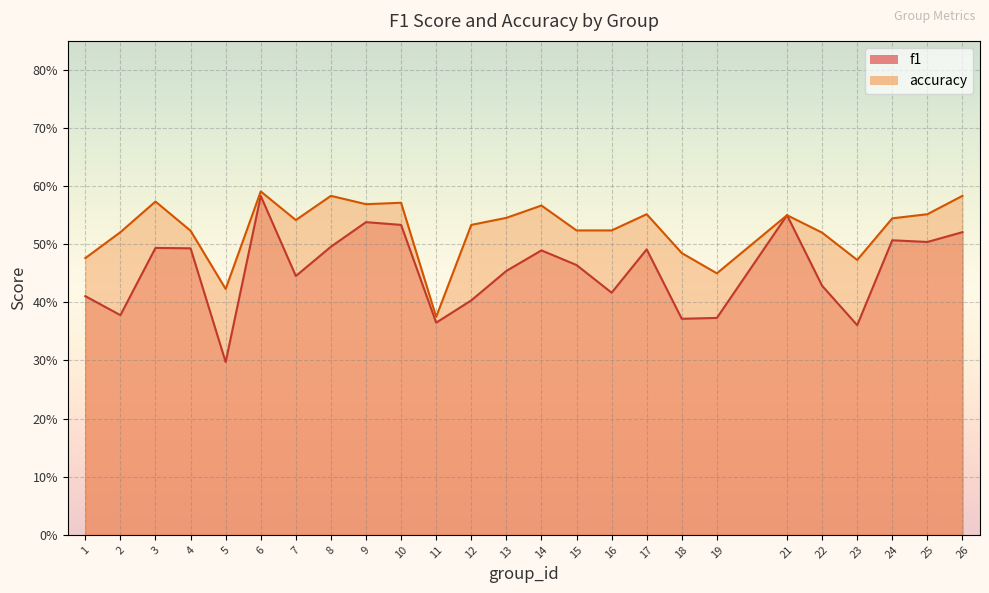

Is the value of accuracy at 13 greater than the value of f1 at 21?

No